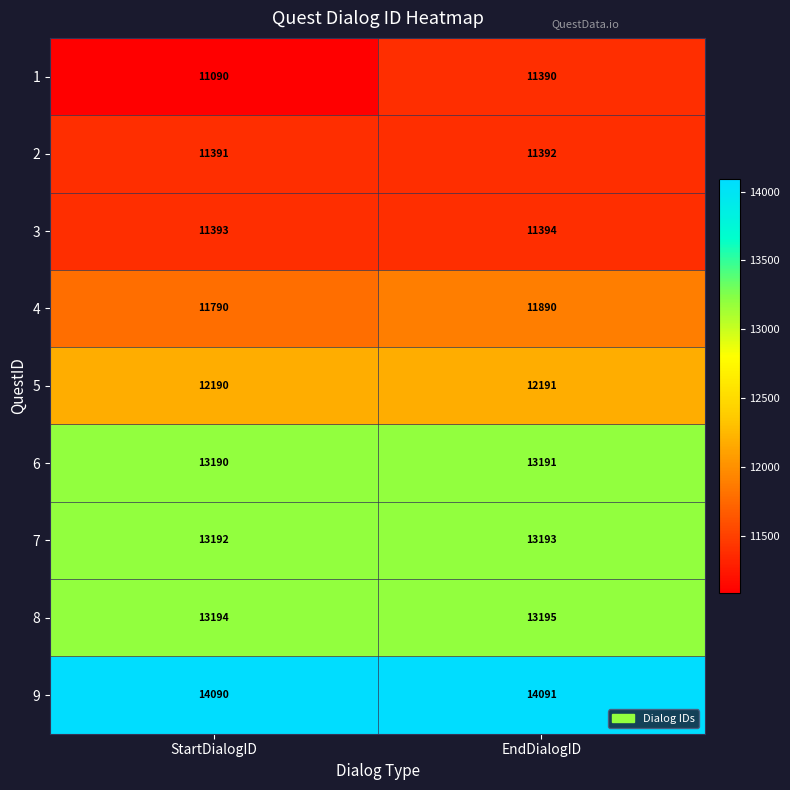

Which series has the largest total across all categories?

9